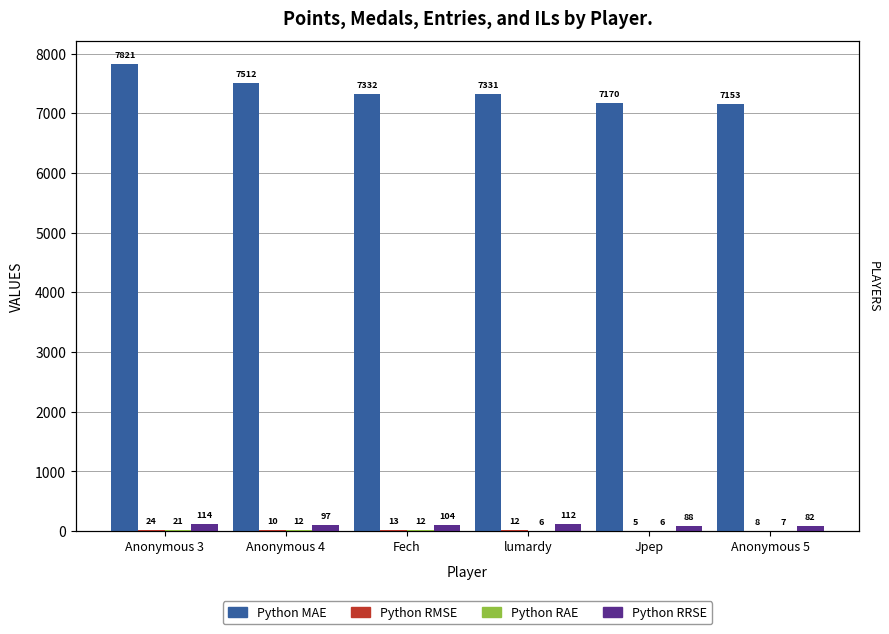

At which label is Python RAE closest to 13?

Anonymous 4